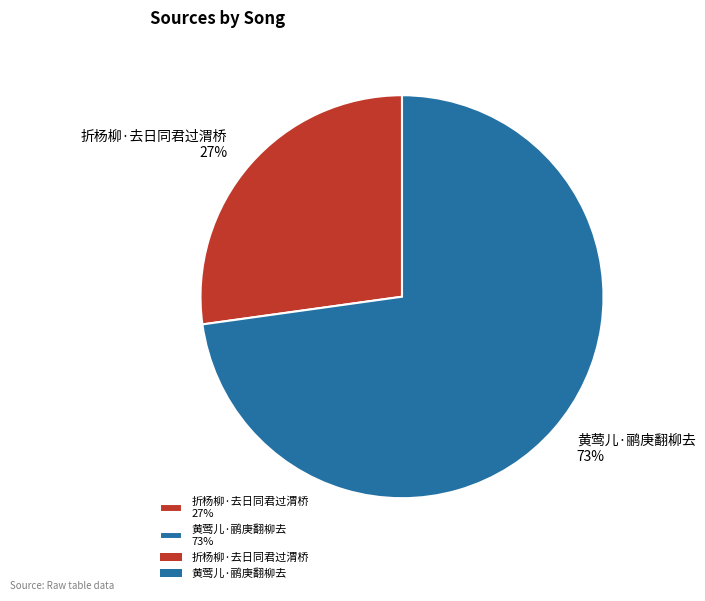

To the nearest percent, what portion does 黄莺儿·鹂庚翻柳去 represent?

73%